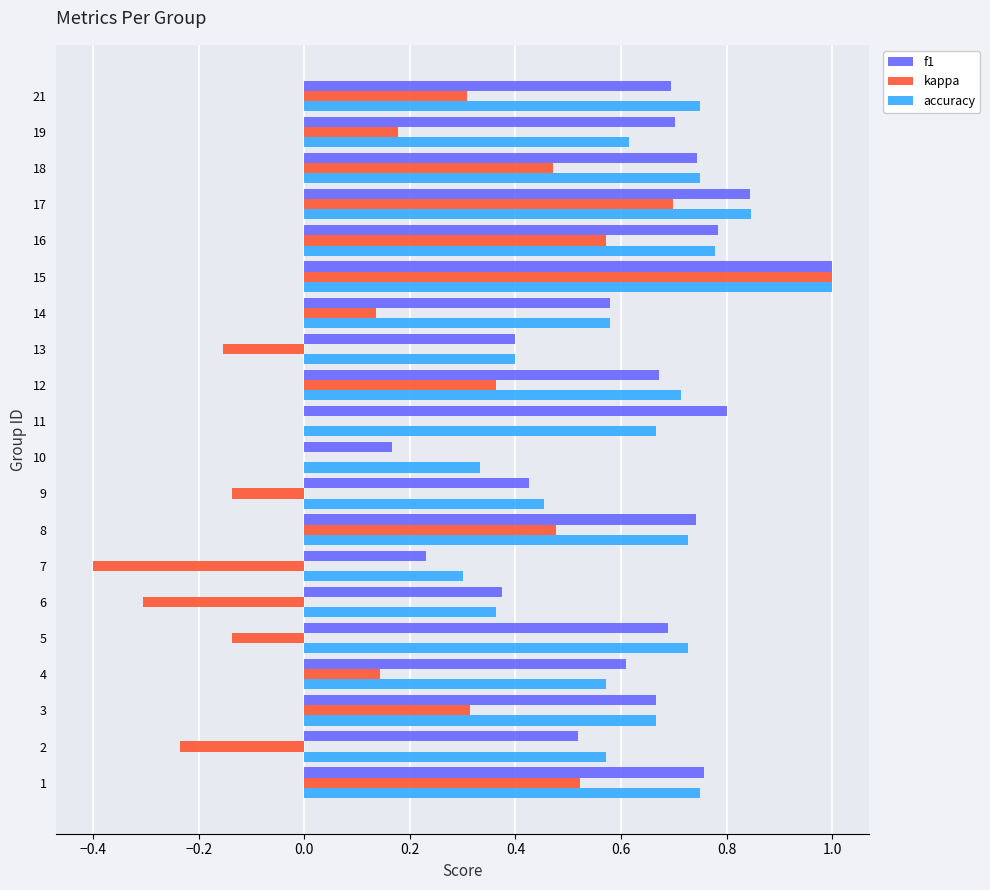

At which category is the sum across all series the highest?

15